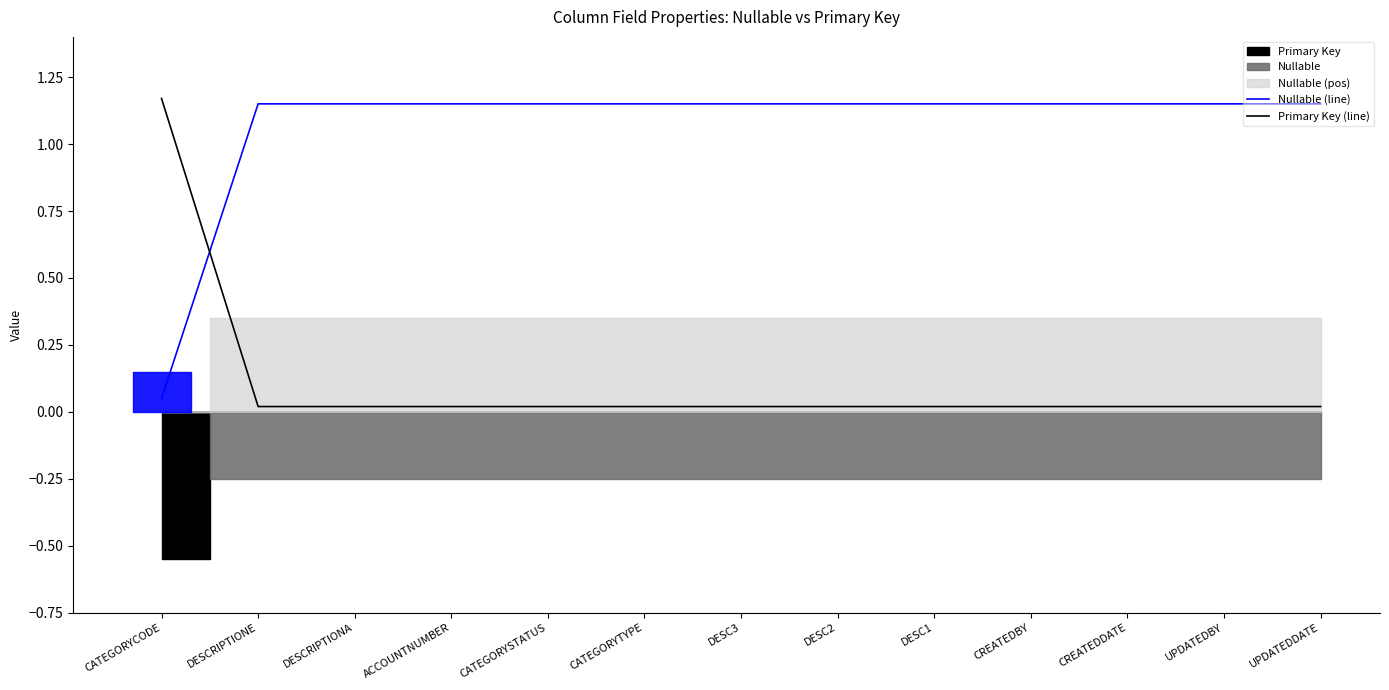

How many lines are shown in the chart?

2